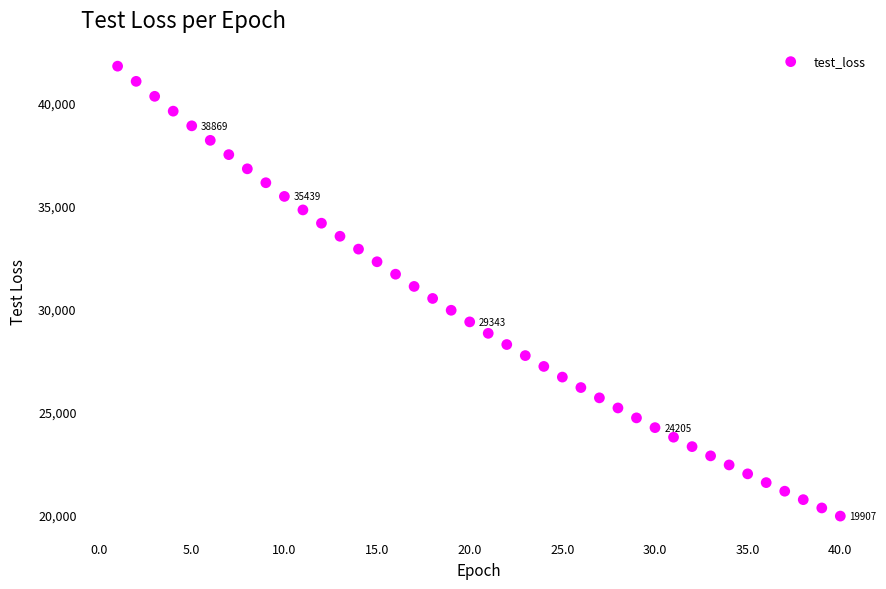

What is the range of Y values (max minus min)?

21861.1